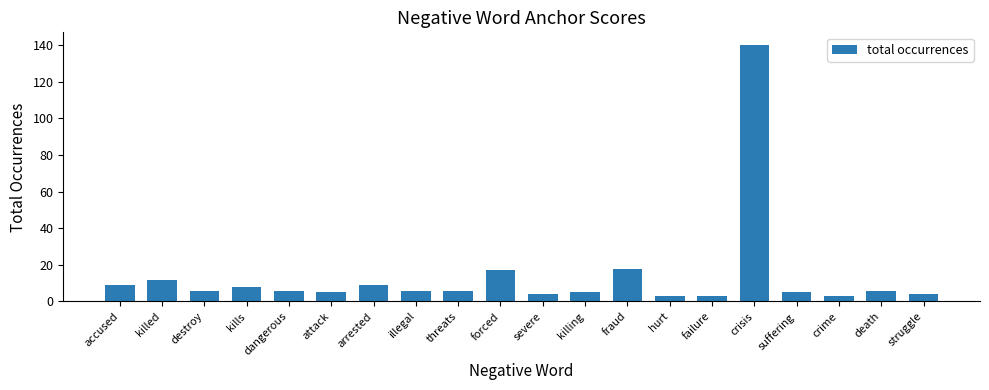

What is the greatest value displayed?

140